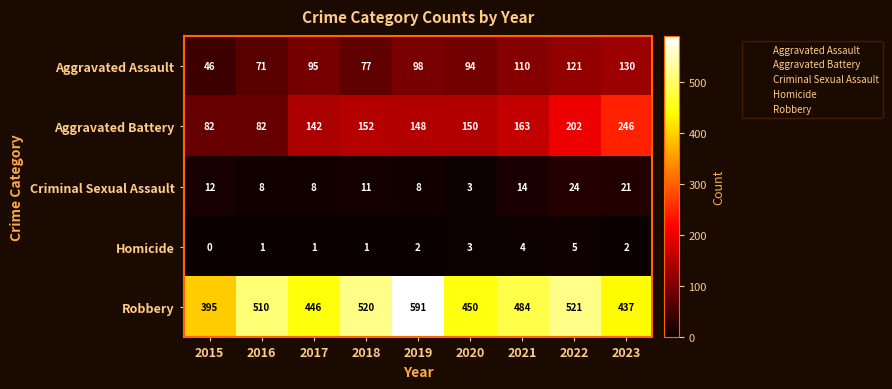

The Homicide series shows 0 at 2015. True or false?

True